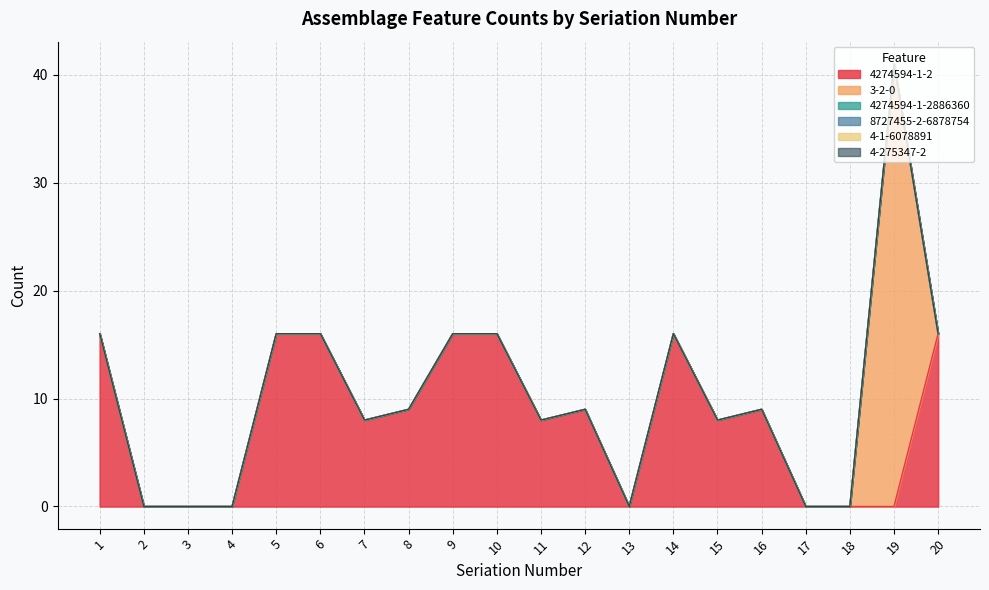

Reading left to right, transcribe all the data shown in this chart.

4274594-1-2: 1=16	2=0	3=0	4=0	5=16	6=16	7=8	8=9	9=16	10=16	11=8	12=9	13=0	14=16	15=8	16=9	17=0	18=0	19=0	20=16
3-2-0: 1=0	2=0	3=0	4=0	5=0	6=0	7=0	8=0	9=0	10=0	11=0	12=0	13=0	14=0	15=0	16=0	17=0	18=0	19=41	20=0
4274594-1-2886360: 1=0	2=0	3=0	4=0	5=0	6=0	7=0	8=0	9=0	10=0	11=0	12=0	13=0	14=0	15=0	16=0	17=0	18=0	19=0	20=0
8727455-2-6878754: 1=0	2=0	3=0	4=0	5=0	6=0	7=0	8=0	9=0	10=0	11=0	12=0	13=0	14=0	15=0	16=0	17=0	18=0	19=0	20=0
4-1-6078891: 1=0	2=0	3=0	4=0	5=0	6=0	7=0	8=0	9=0	10=0	11=0	12=0	13=0	14=0	15=0	16=0	17=0	18=0	19=0	20=0
4-275347-2: 1=0	2=0	3=0	4=0	5=0	6=0	7=0	8=0	9=0	10=0	11=0	12=0	13=0	14=0	15=0	16=0	17=0	18=0	19=0	20=0